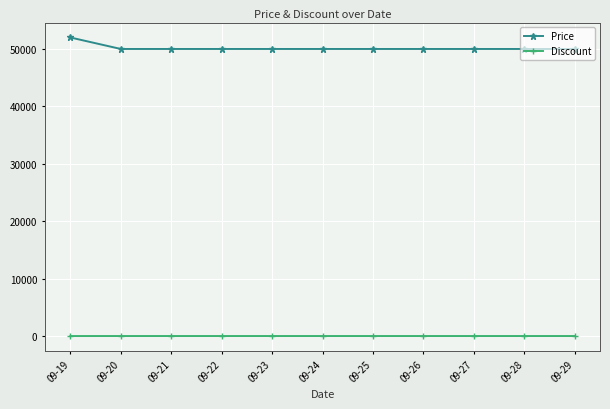

The value of Price at 09-25 is 50000. True or false?

True